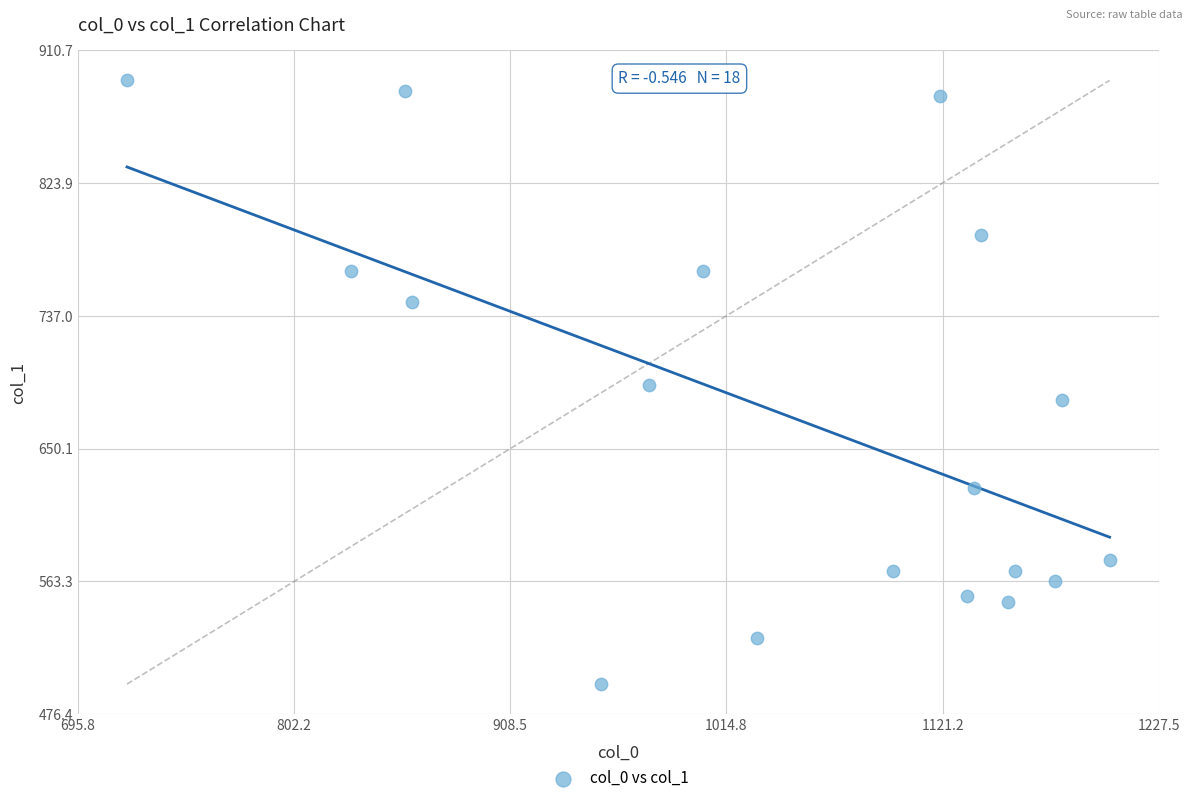

What is the range of Y values (max minus min)?

394.9